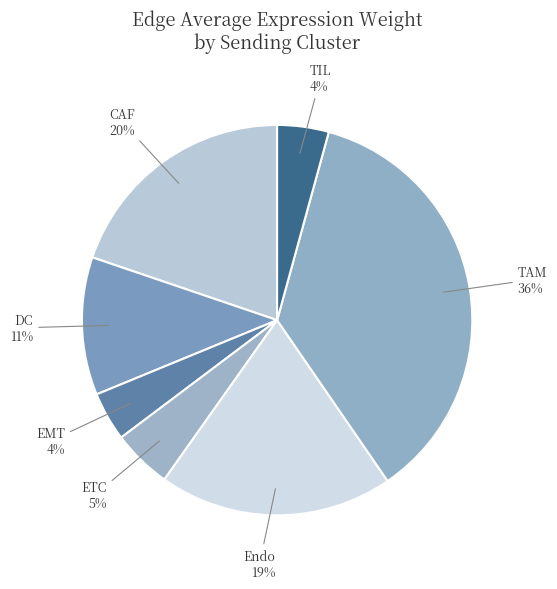

What is the largest slice in the pie chart?

TAM